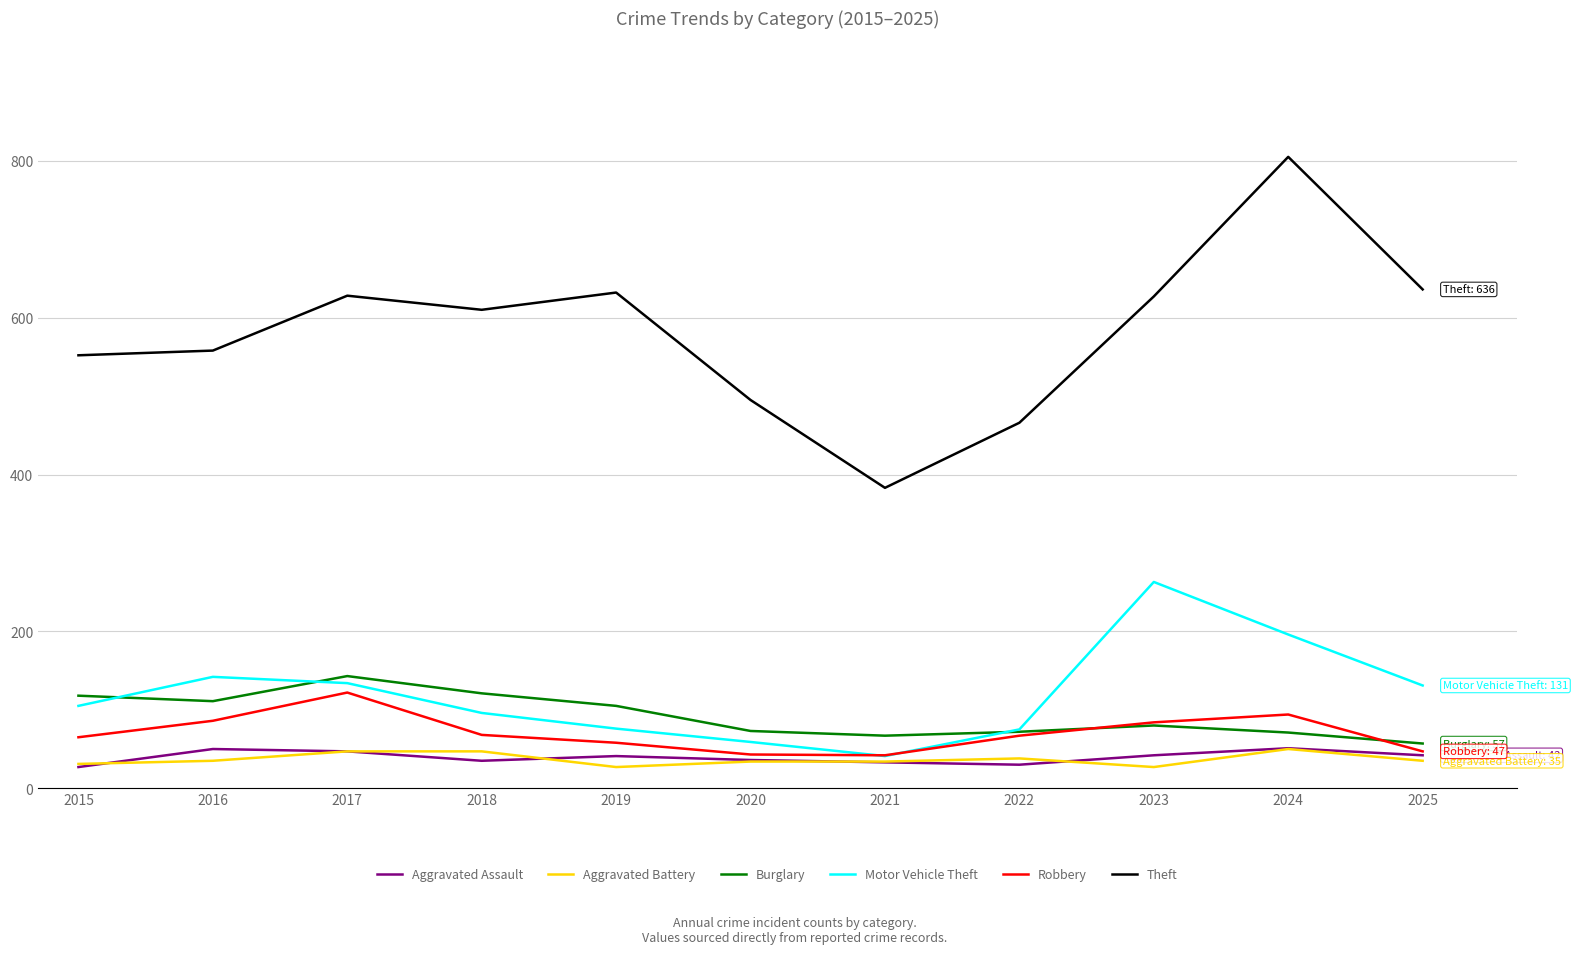

What value does the Robbery series have at 2021, to the nearest 10?

40